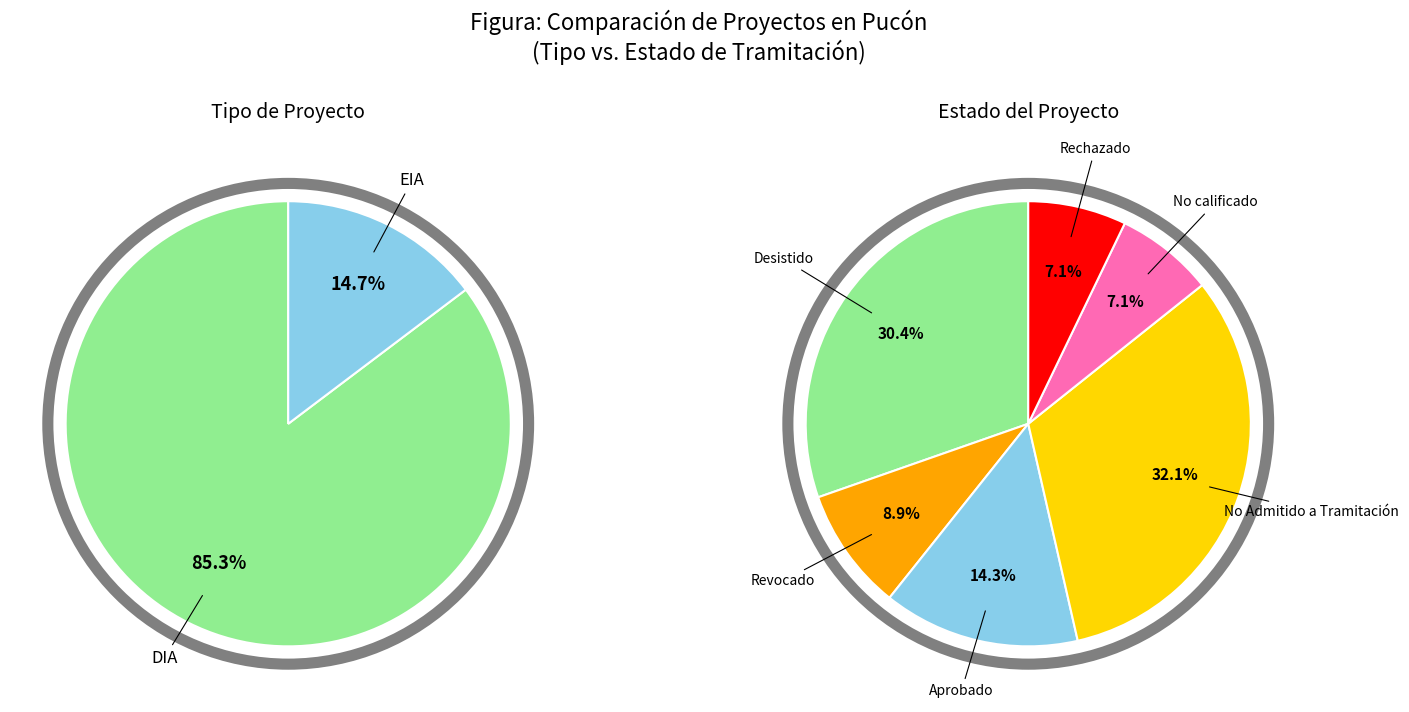

Rank the categories by value from lowest to highest.

EIA, DIA